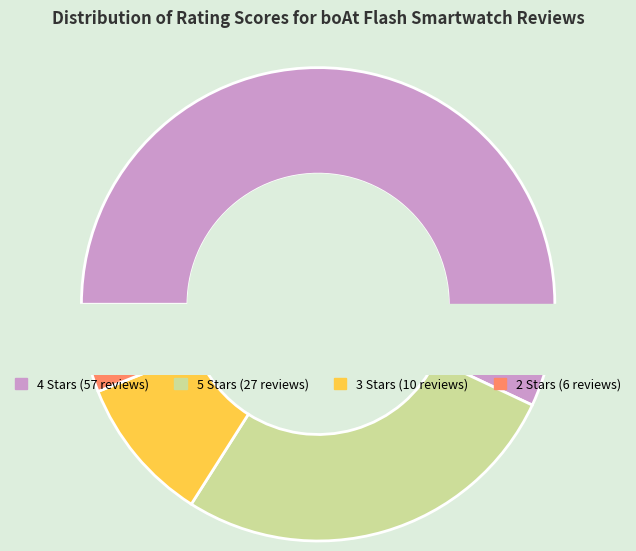

What is the largest slice in the pie chart?

4